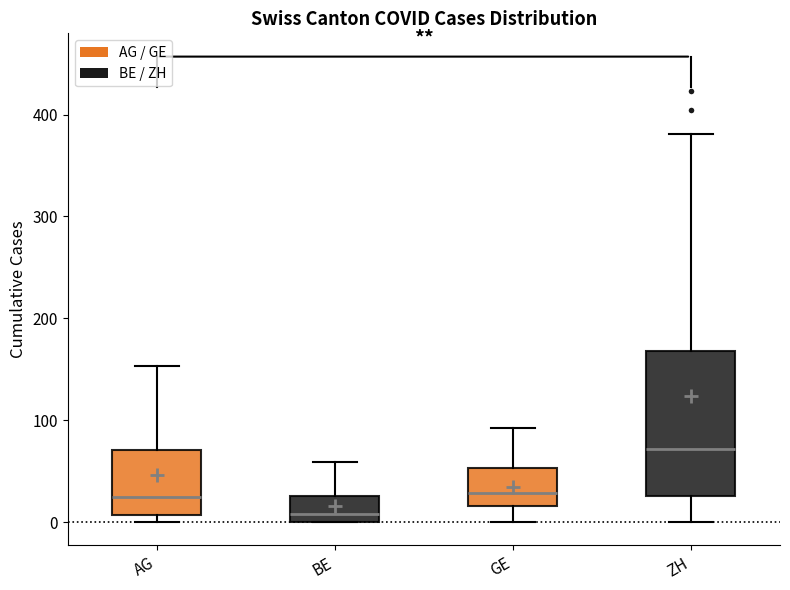

Which box has the highest median line?

ZH